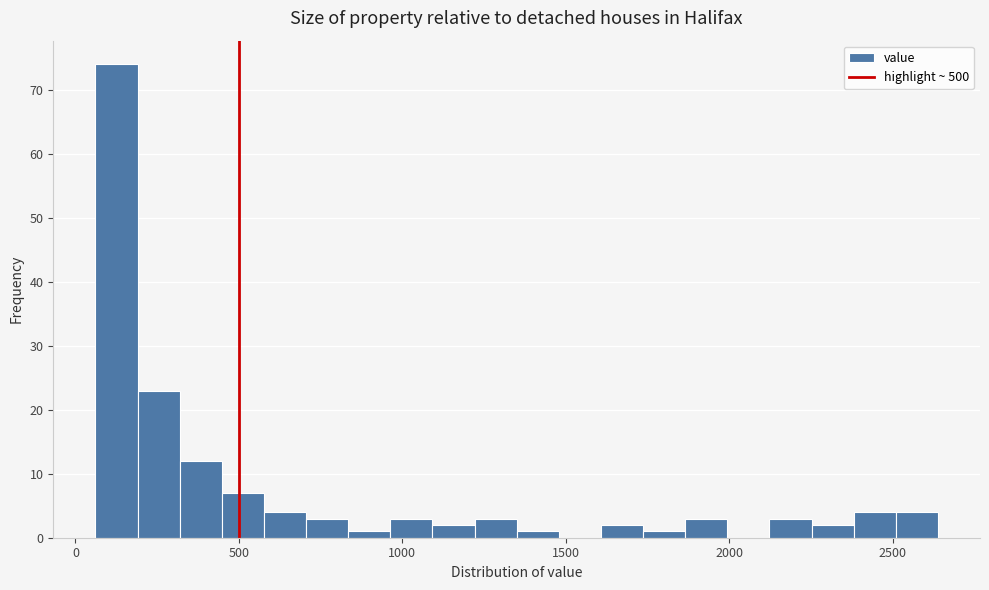

Around what value on the x-axis is the tallest bar? Give the approximate position of its centre, as read against the axis.

150